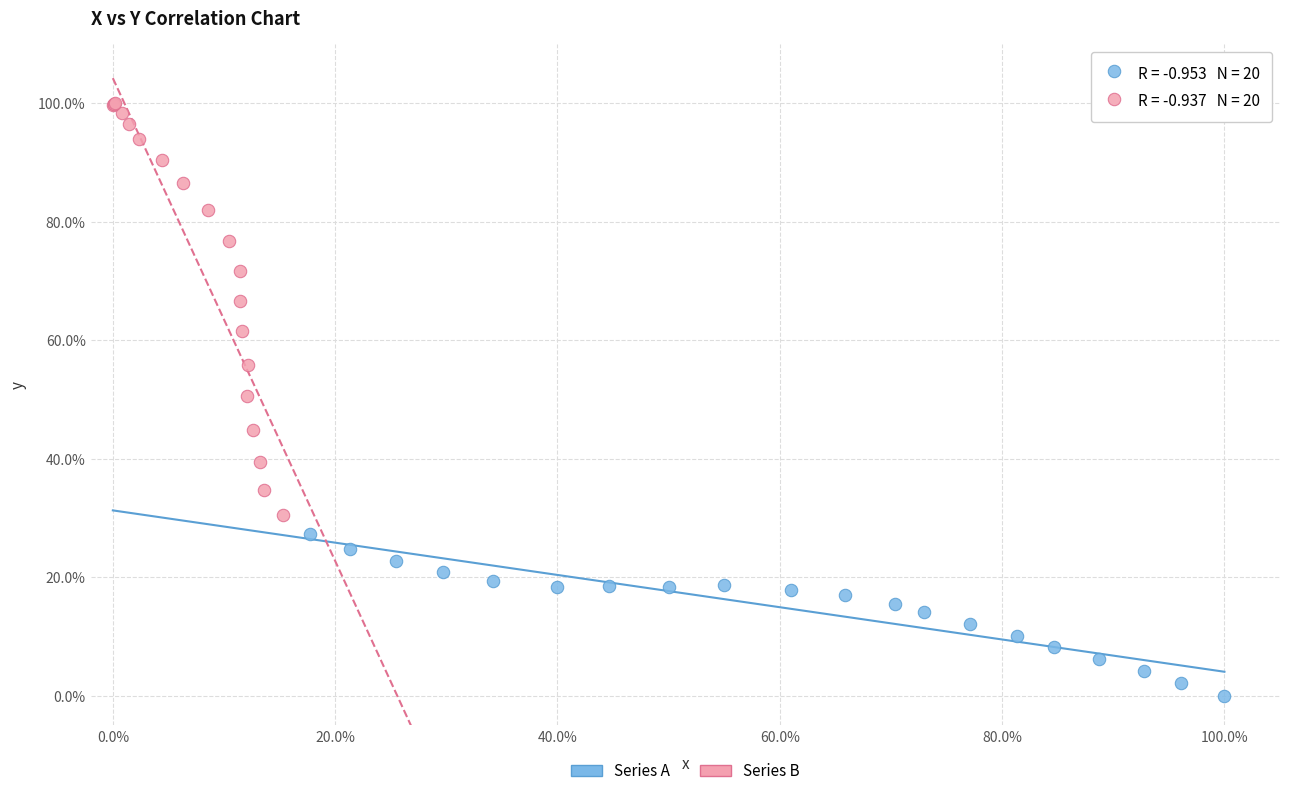

What are all the series names shown in the legend?

Series A, Series B